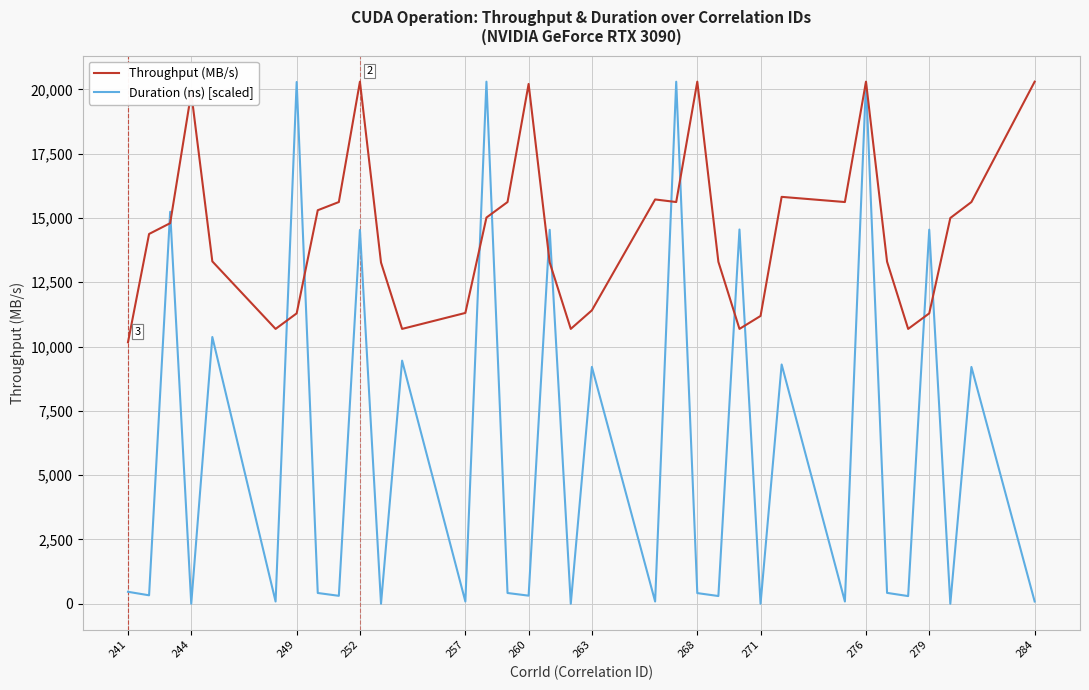

List the series in order of their overall mean, highest first.

Throughput (MB/s), Duration (ns) [scaled]